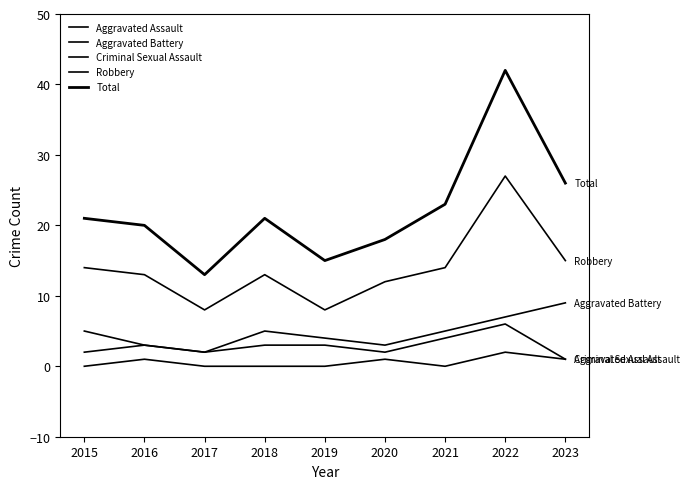

True or false: Criminal Sexual Assault and Robbery cross at least once.

False